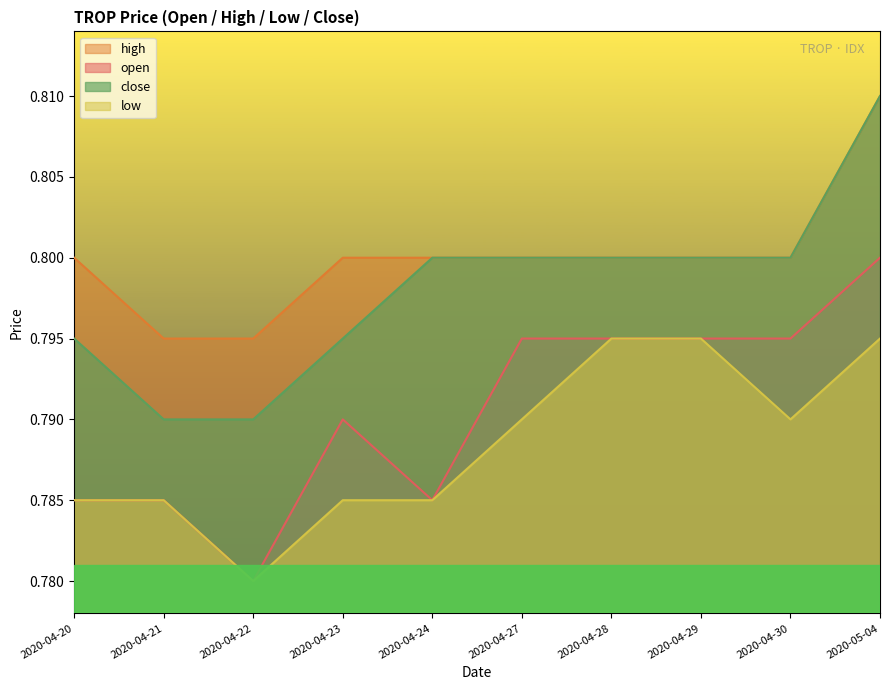

The value of high at 2020-04-23 is 0.8. True or false?

True